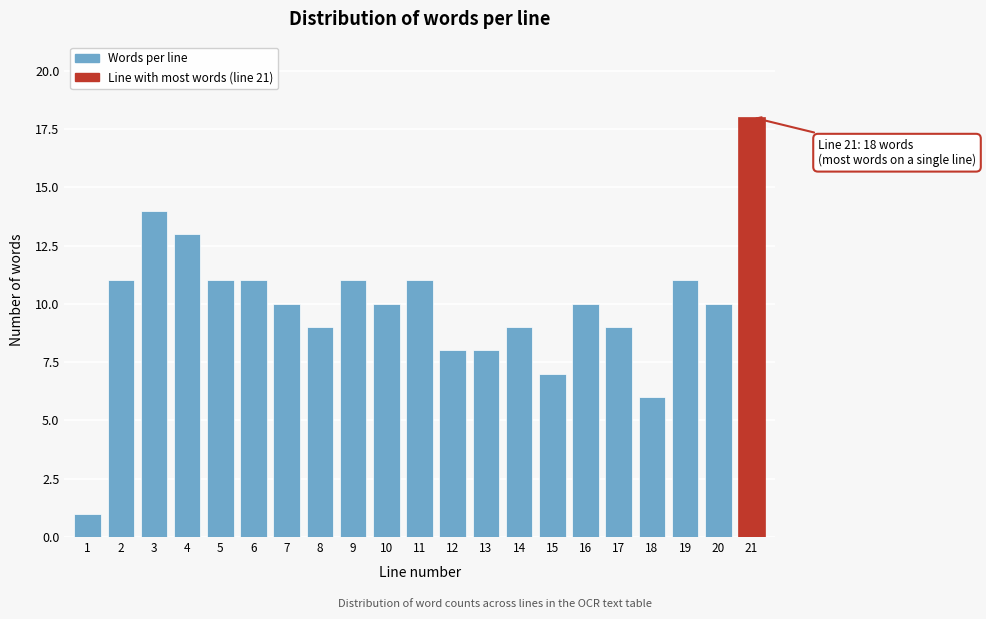

Reading left to right, list all the values displayed in this chart.

1	11	14	13	11	11	10	9	11	10	11	8	8	9	7	10	9	6	11	10	18